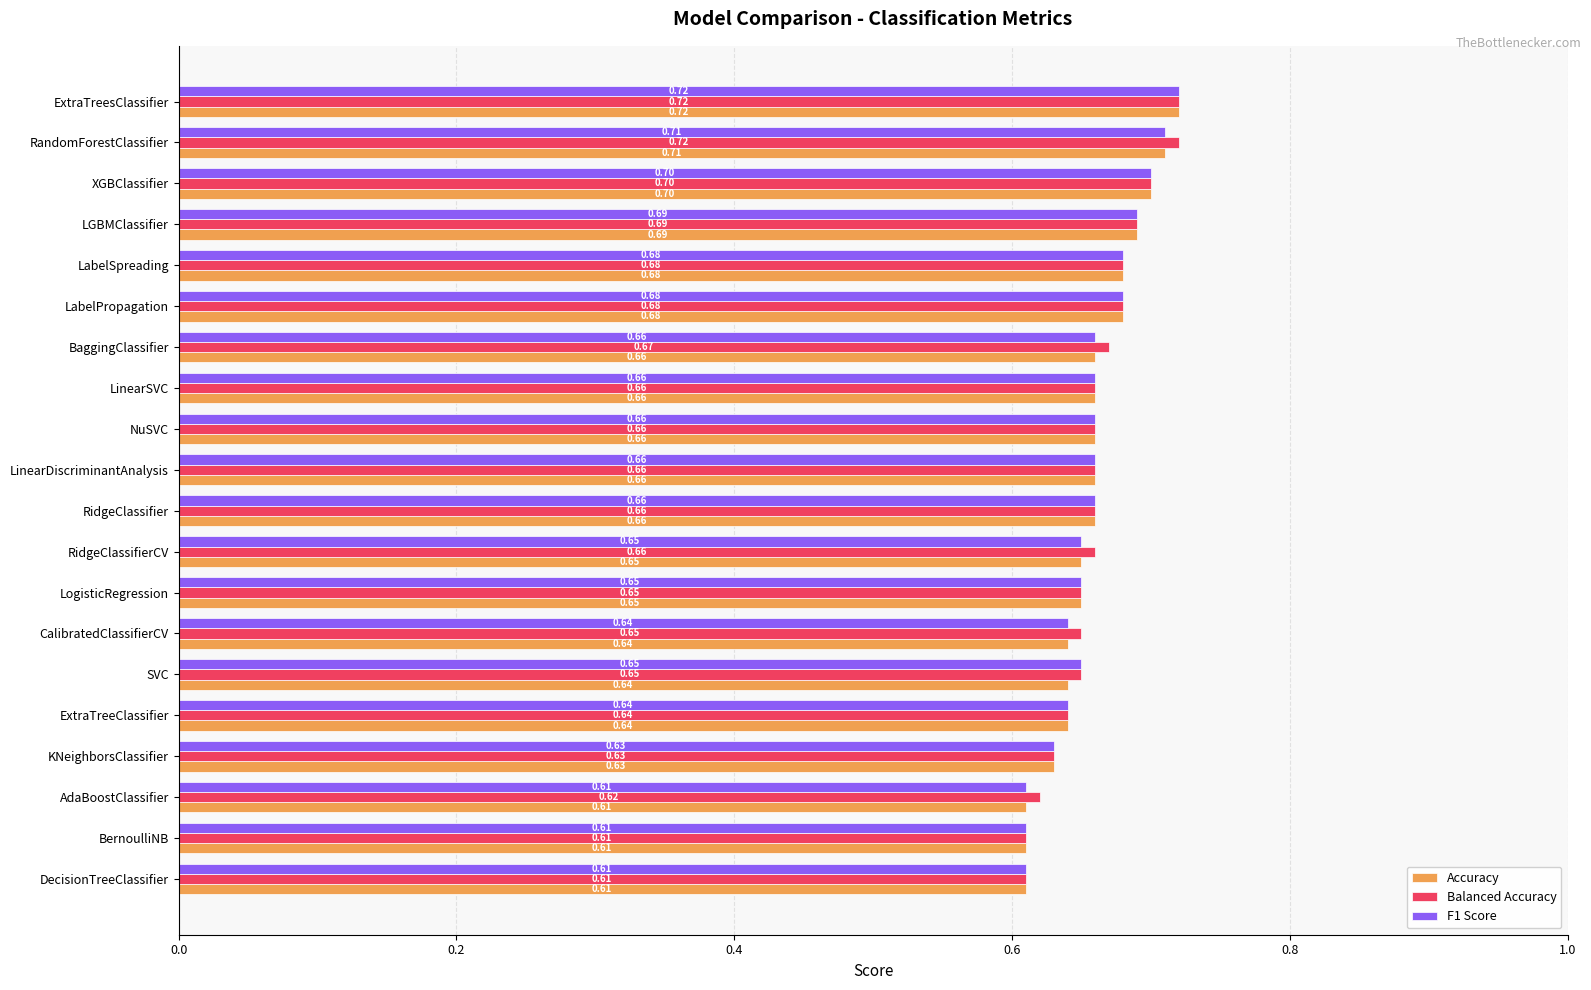

Rank the series by their average value, from lowest to highest.

Accuracy, F1 Score, Balanced Accuracy